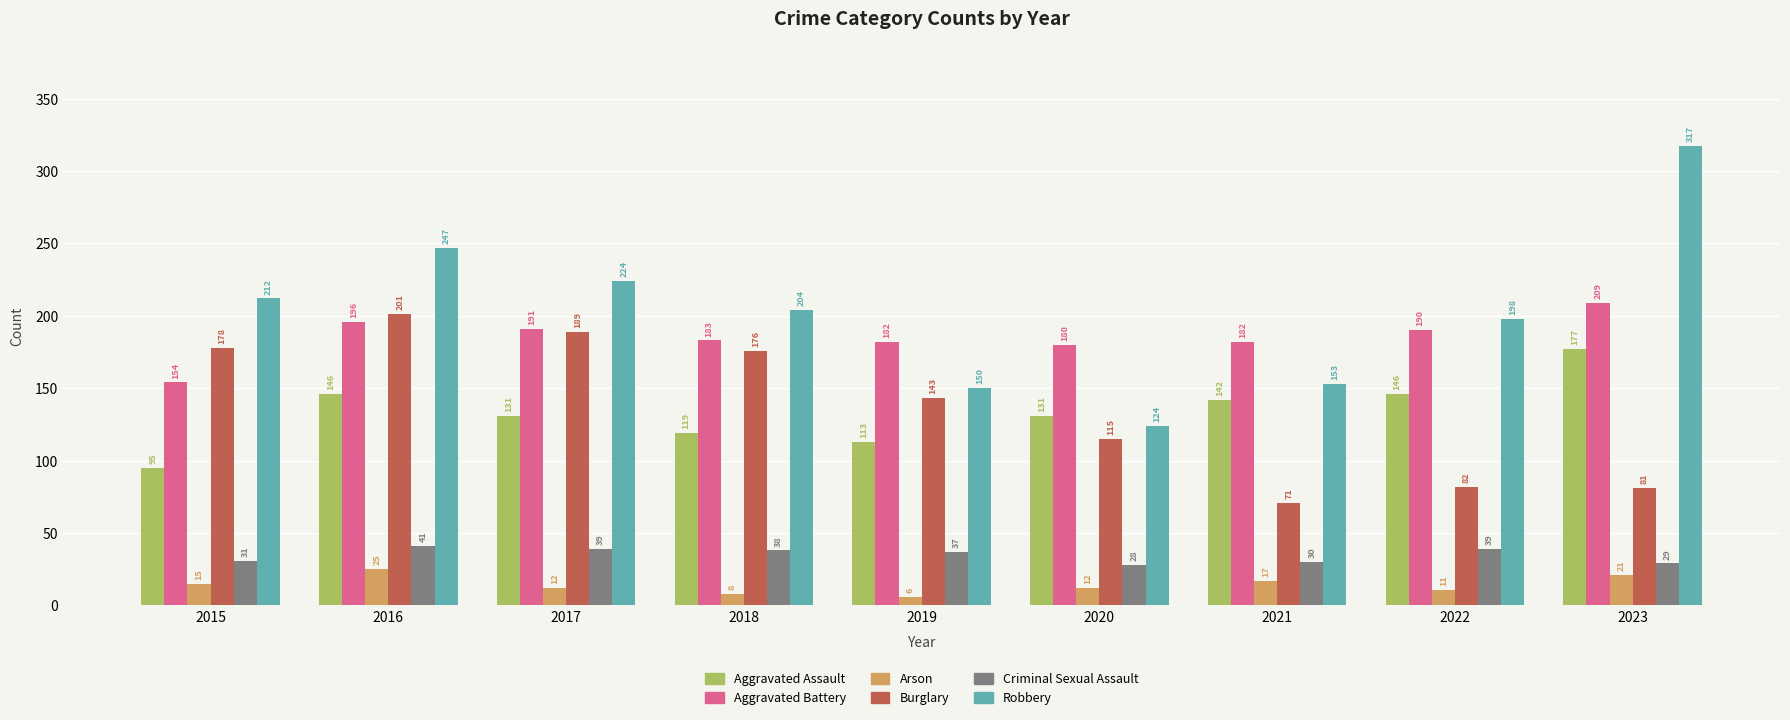

List the series in order of their peak value, highest first.

Robbery, Aggravated Battery, Burglary, Aggravated Assault, Criminal Sexual Assault, Arson